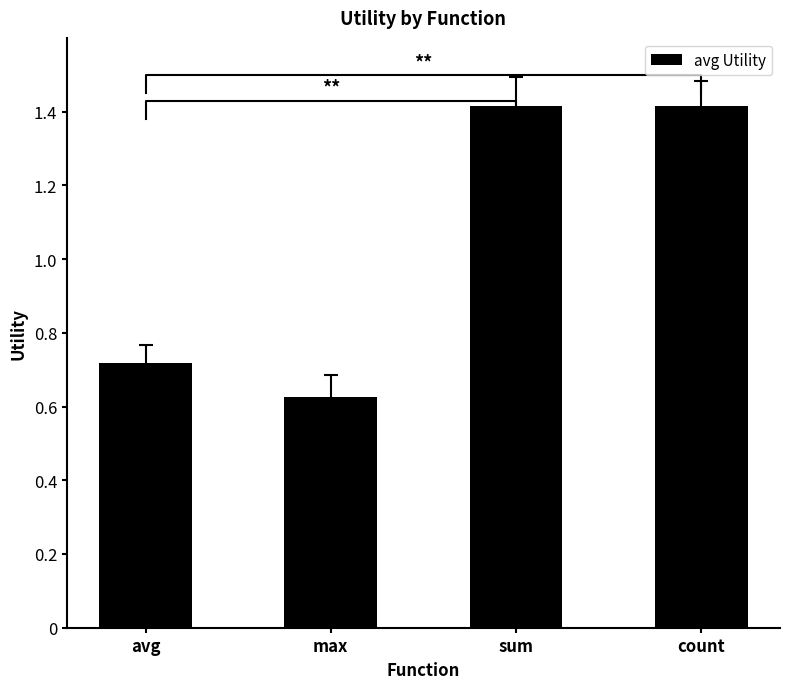

List the labels in order of value, largest first.

sum, count, avg, max